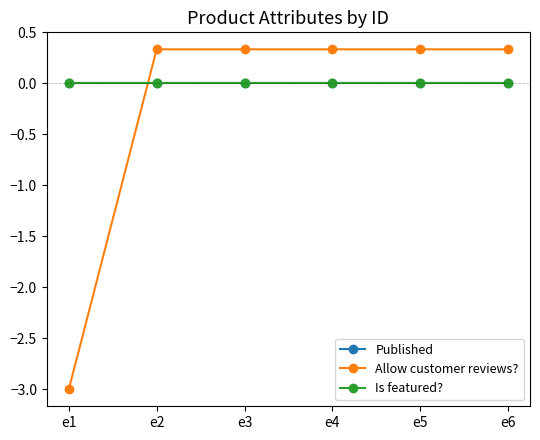

At which label is Published closest to 0?

e1